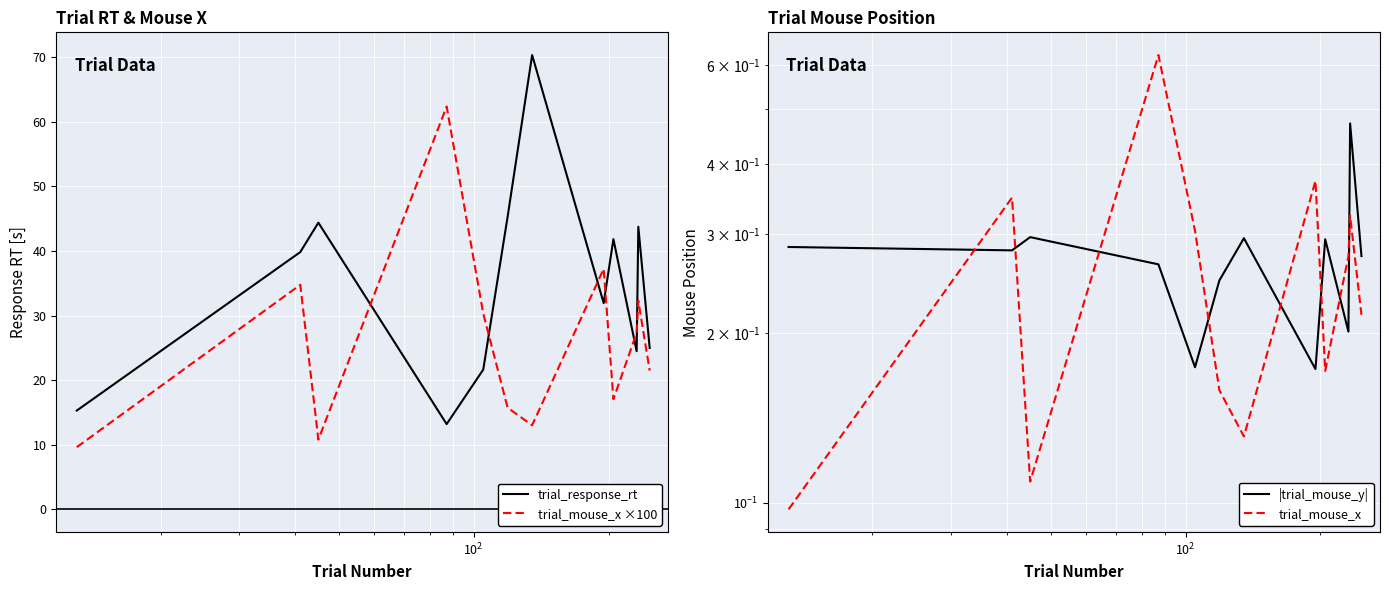

What is the maximum value for trial_response_rt?

70.3